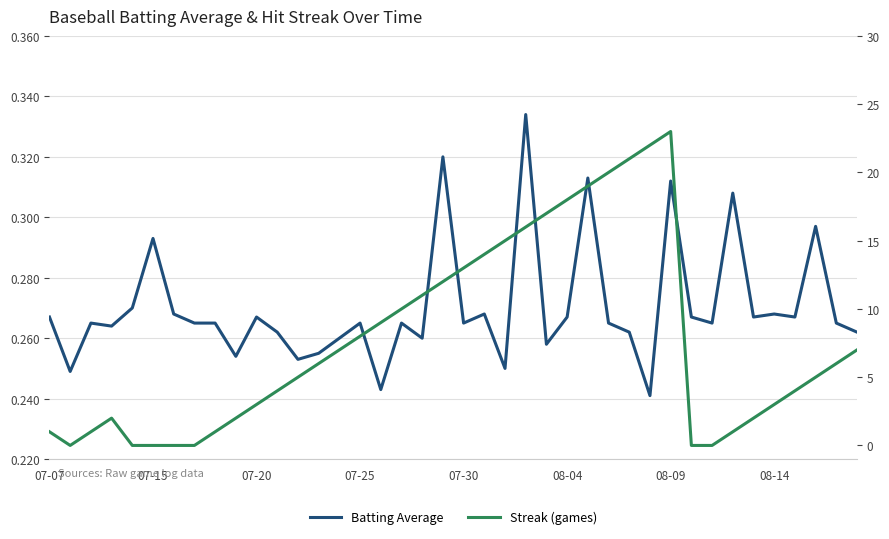

Which series changed the most between 07-15 and 07-25?

Streak (games)